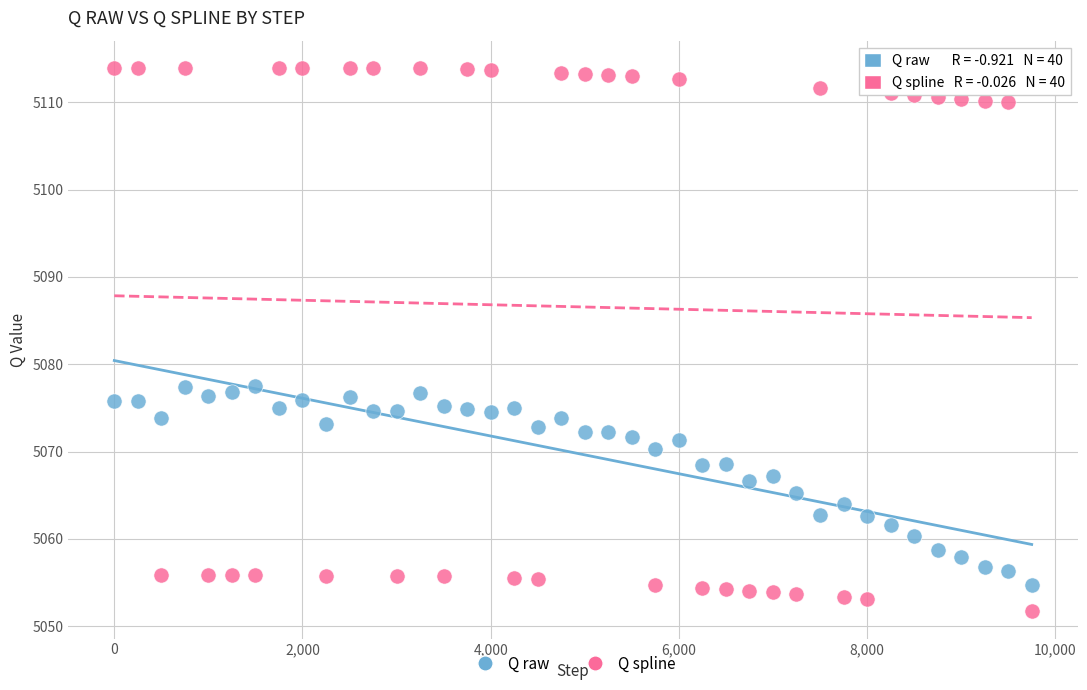

Across all data points, what is the range of X values (max minus min)?

9750.0